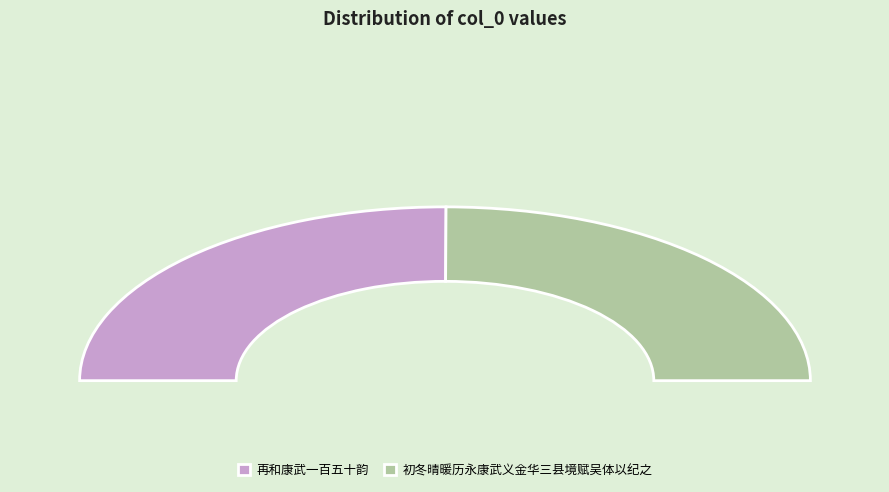

How many slices are in this pie chart?

2